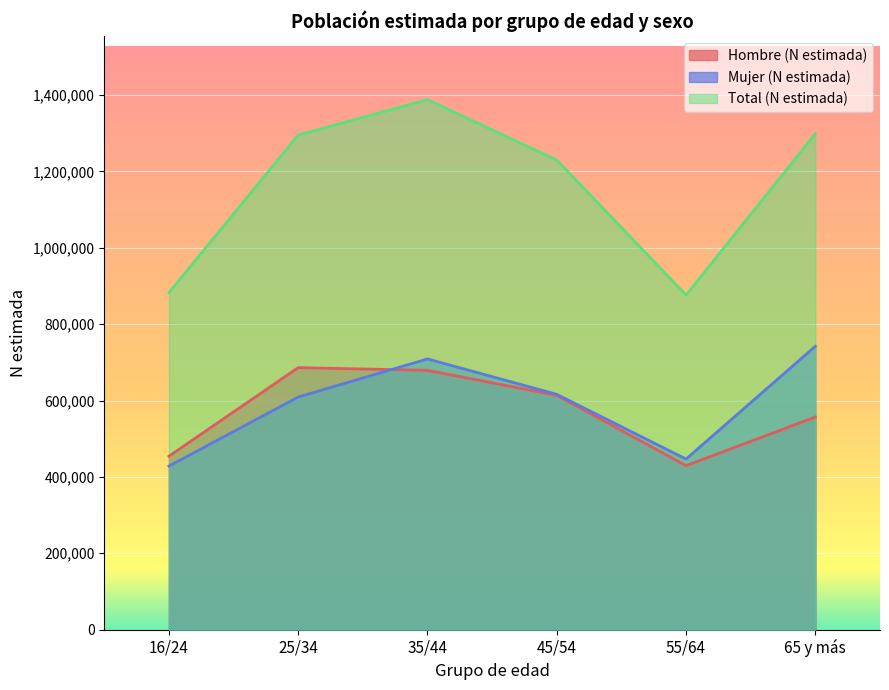

At which category does Total (N estimada) reach its first local valley?

55/64